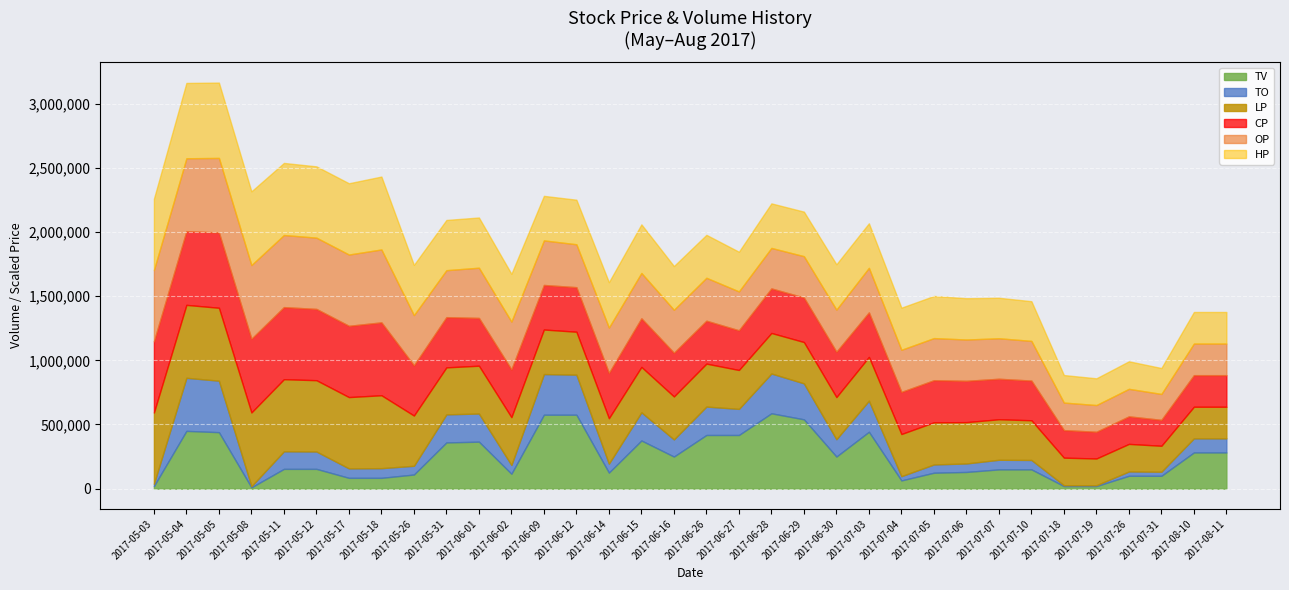

Which series has the widest spread of values?

TV